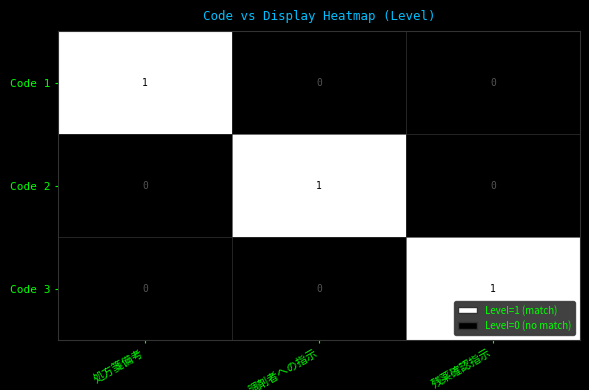

At how many categories does at least one series exceed 0?

3